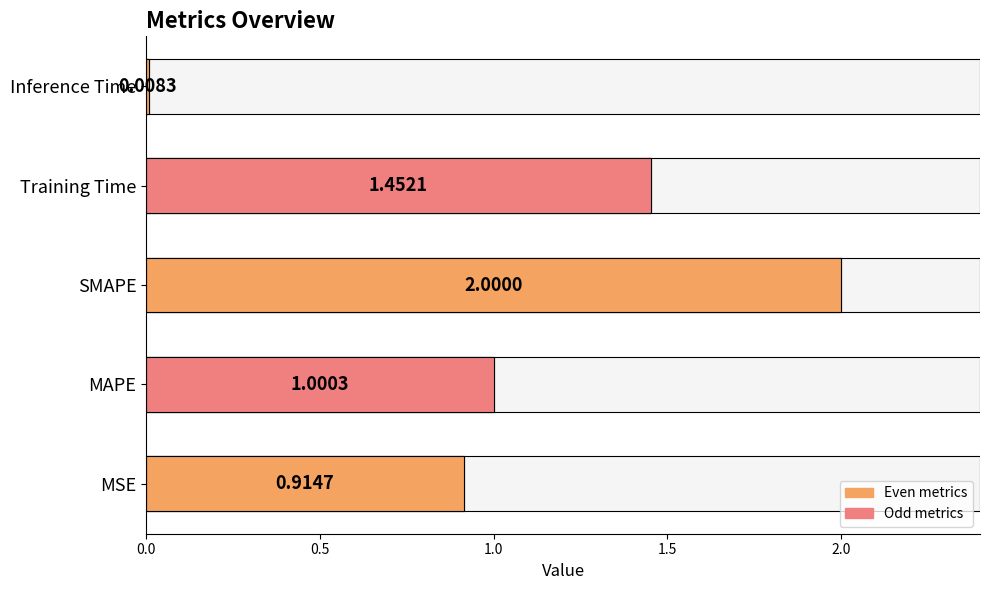

The chart shows a value of 0.5 at MAPE. True or false?

False